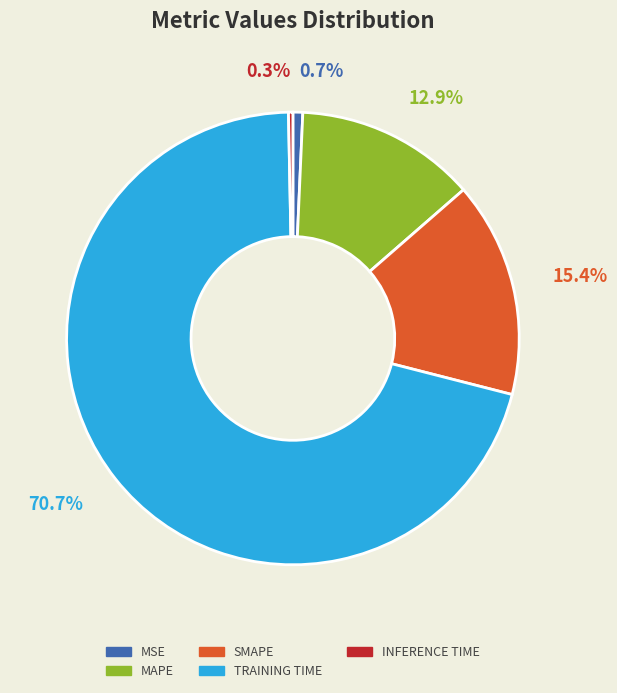

Is there a majority slice in this chart?

Yes